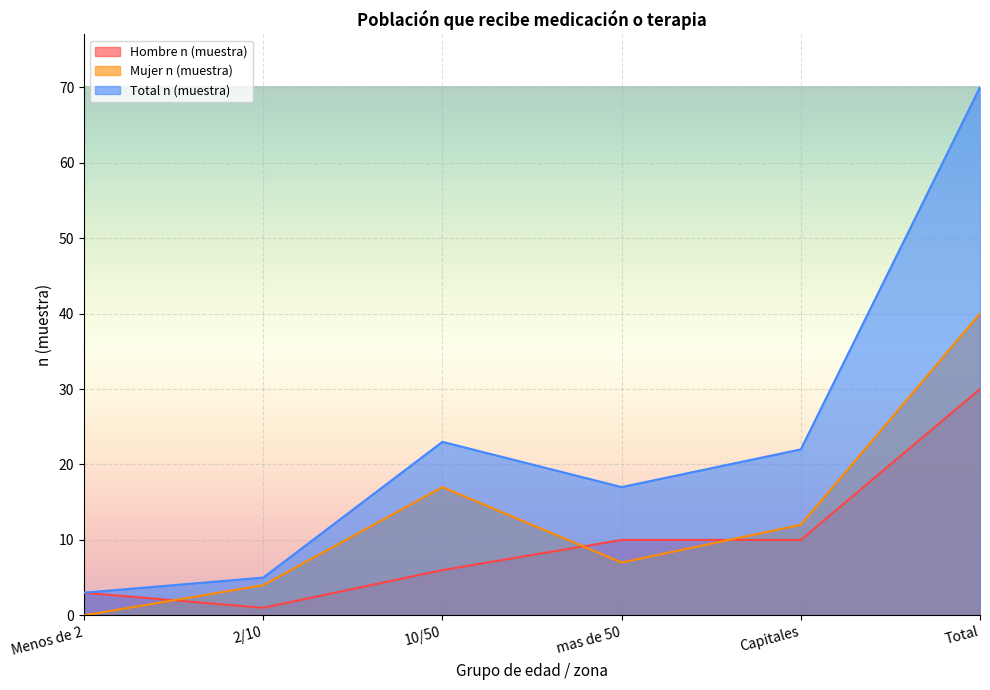

How many series are shown in this chart?

3